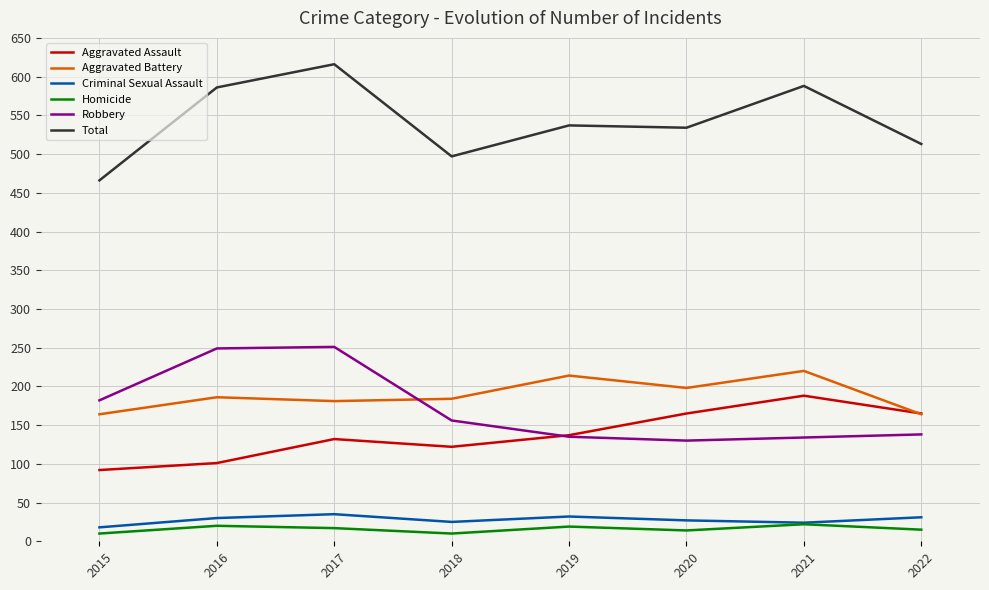

How many values in the Aggravated Assault series are below 137?

4